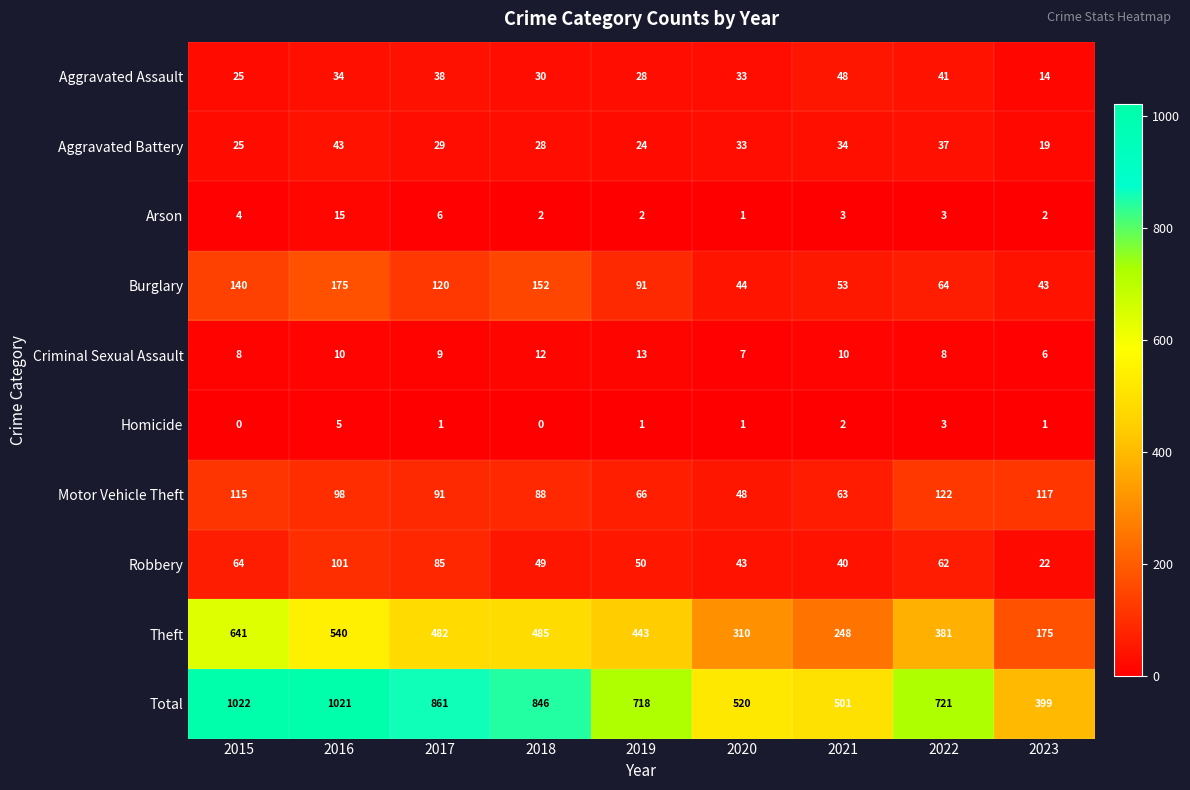

Where does the Theft series first go above 443?

2015